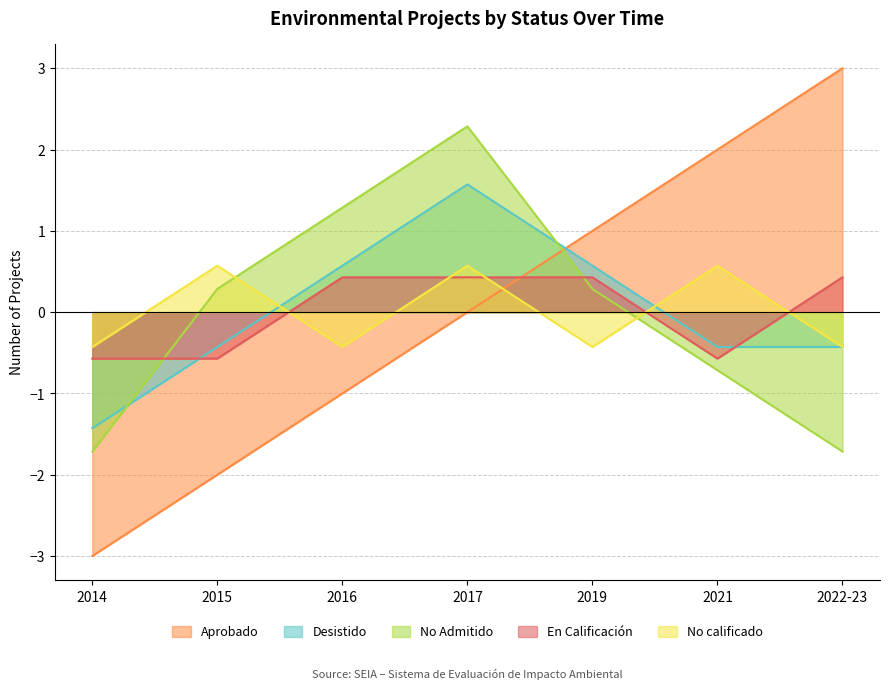

The value of Aprobado at 2015 is -1.4. True or false?

False